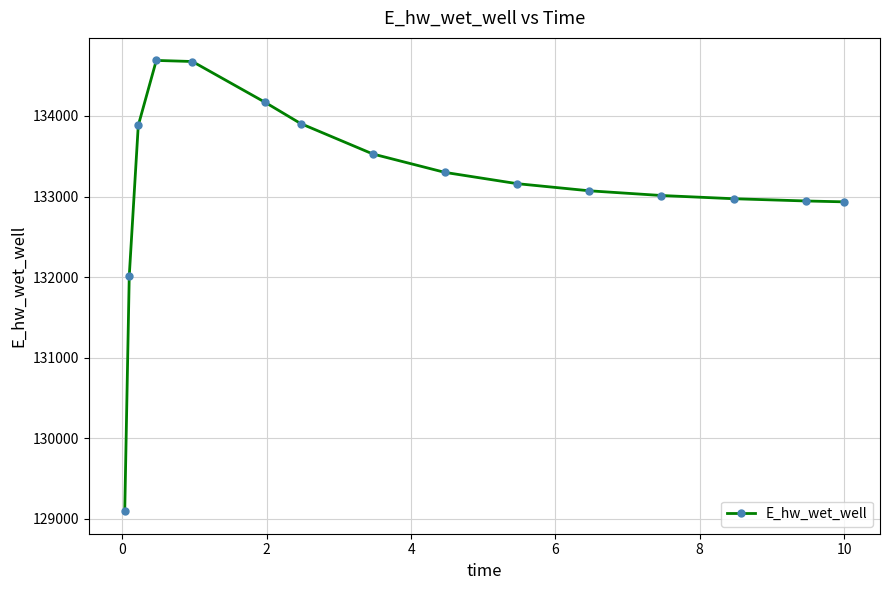

What is the value of the 5th point from the left?

134676.4